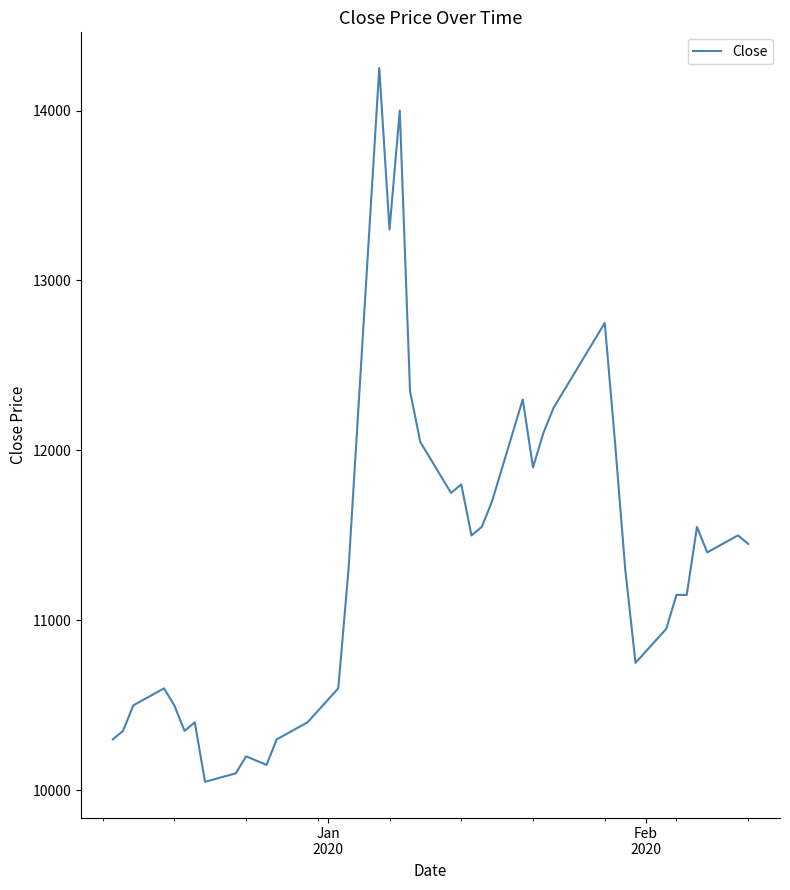

What is the difference between the maximum and minimum values?

4200